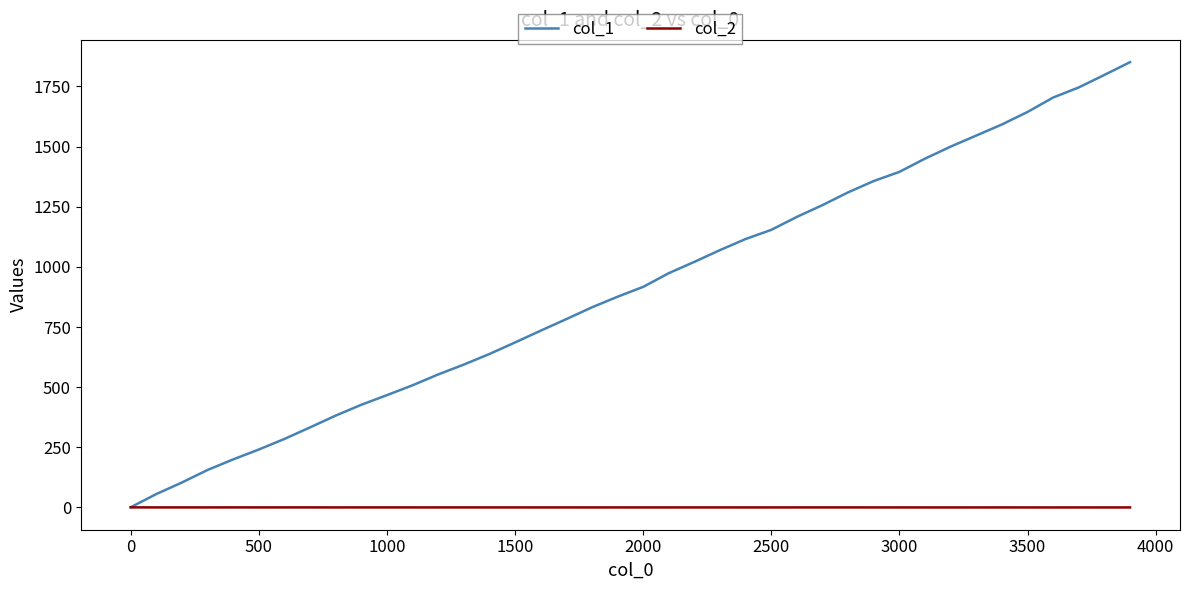

Which series has the widest spread of values?

col_1